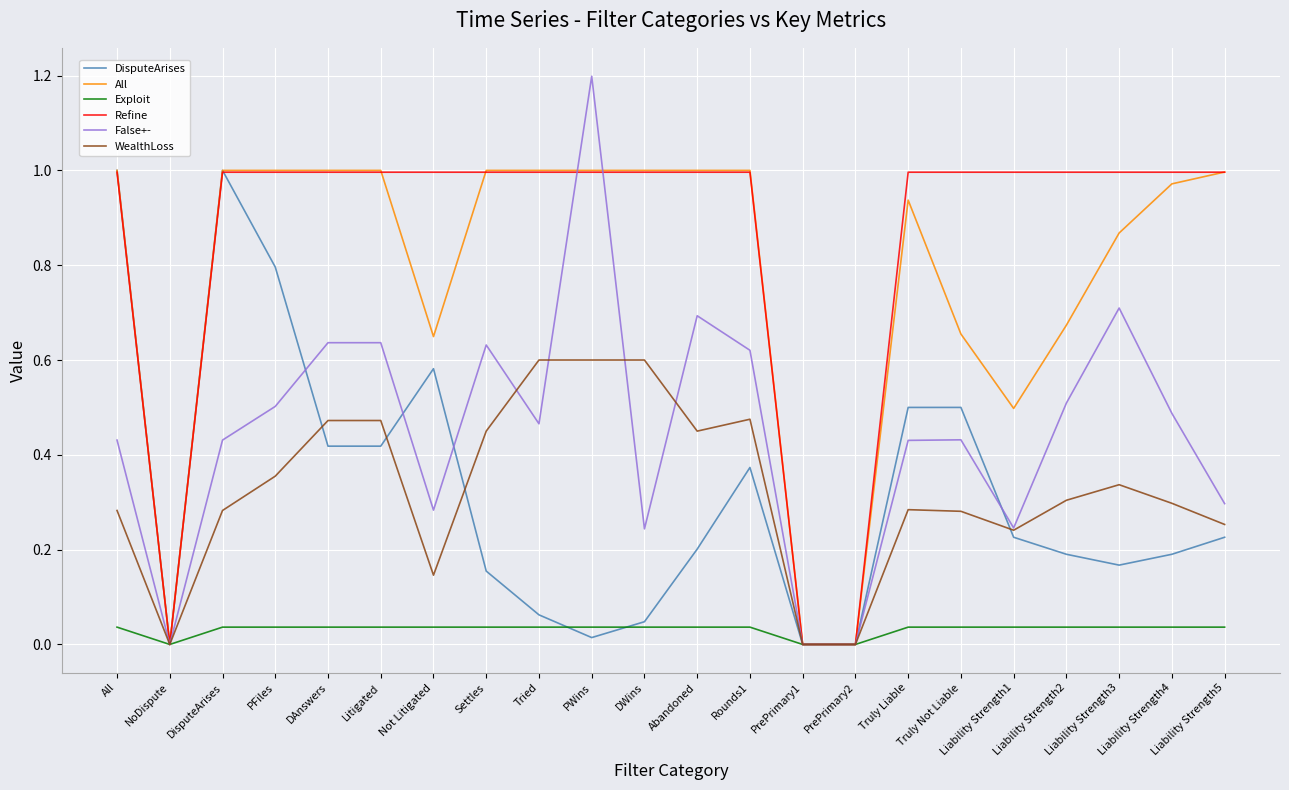

At which label does False+- reach its peak?

PWins